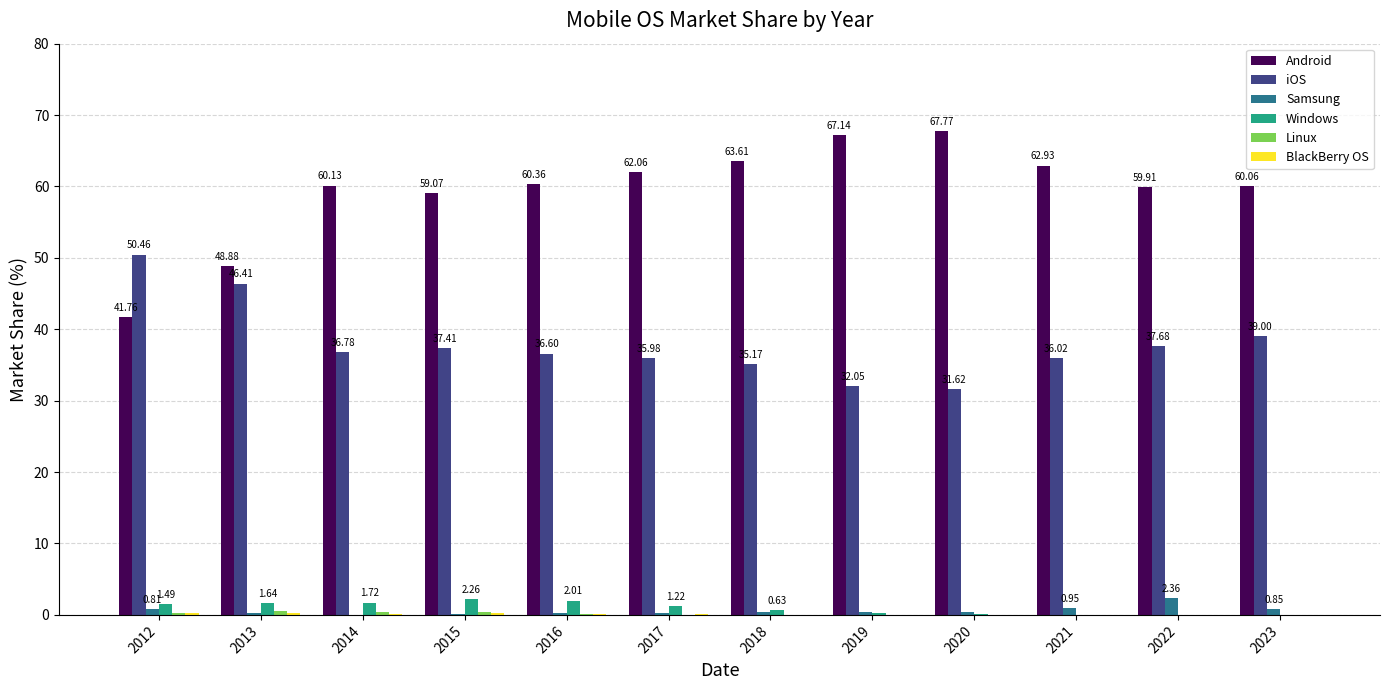

What is the approximate value of iOS at 2023?

39.0